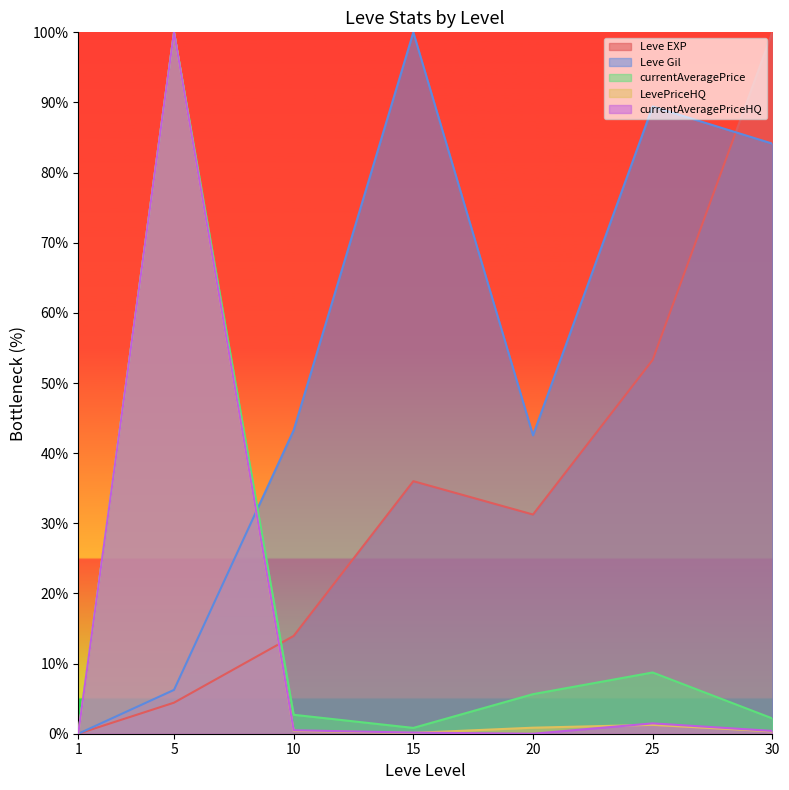

Rank the categories by LevePriceHQ value from highest to lowest.

5, 25, 20, 10, 30, 15, 1